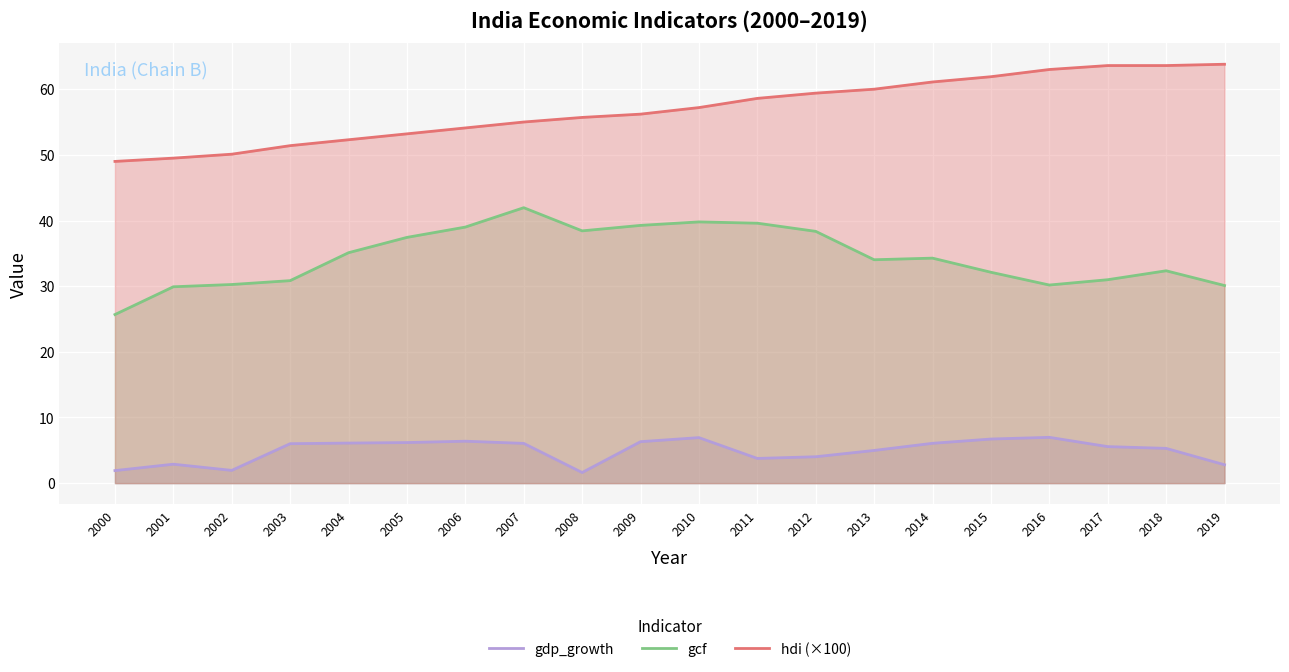

How many interior local peaks does the gcf series have?

4